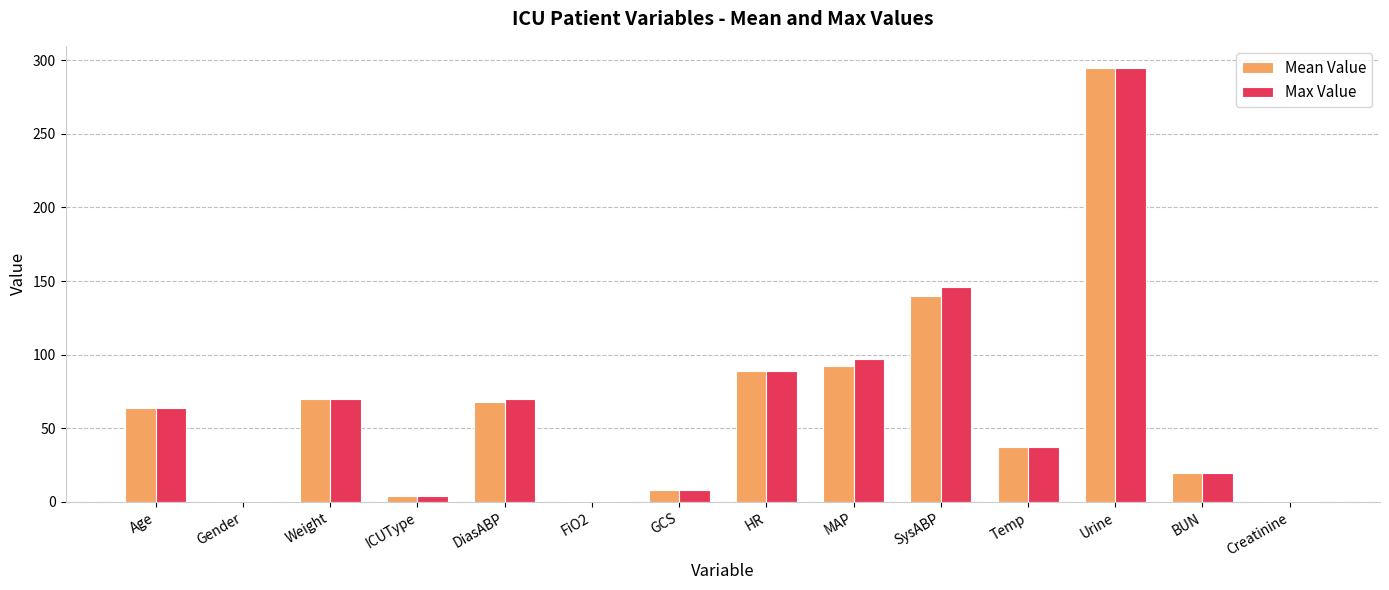

What are all the series names shown in the legend?

Mean Value, Max Value